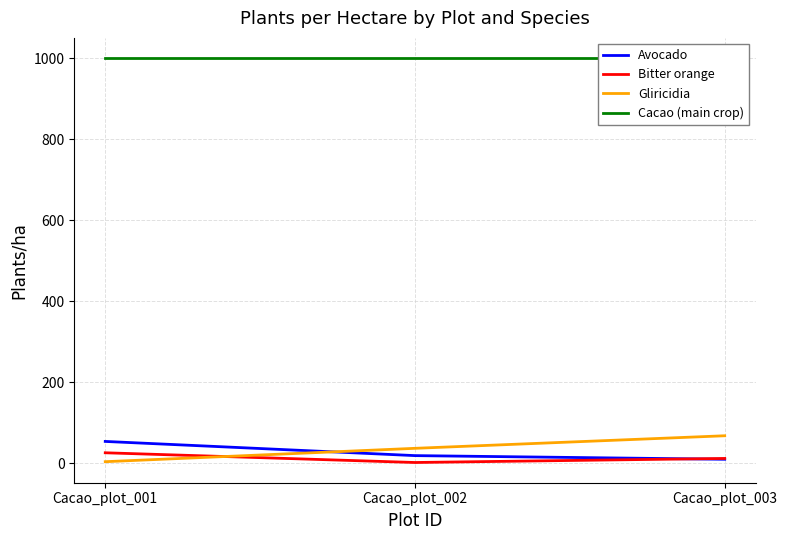

Read the Cacao (main crop) value at Cacao_plot_003.

1000